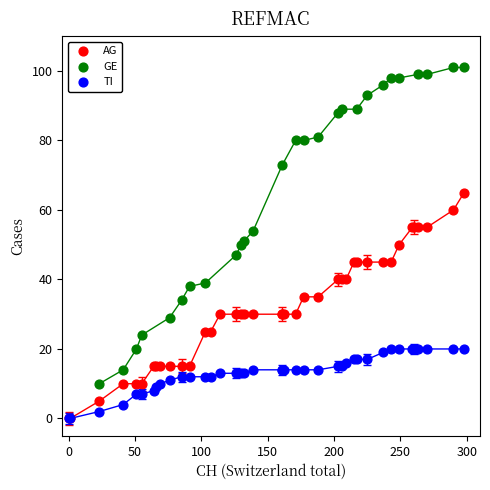

What are all the series names shown in the legend?

AG, GE, TI